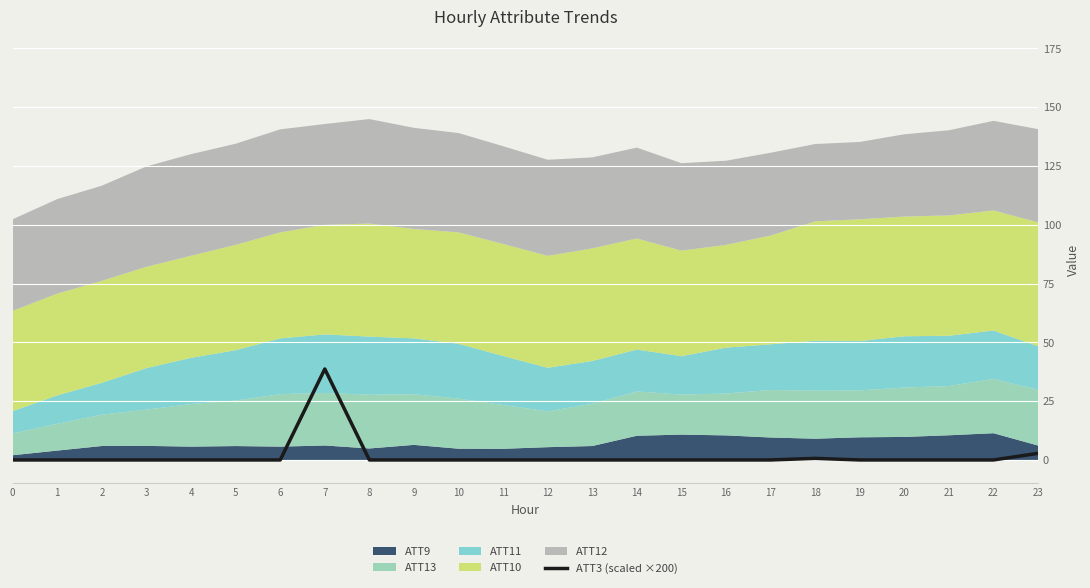

List the labels in order of value, smallest first.

13, 12, 11, 9, 10, 5, 6, 4, 8, 21, 22, 20, 3, 14, 19, 15, 17, 16, 0, 1, 2, 18, 23, 7